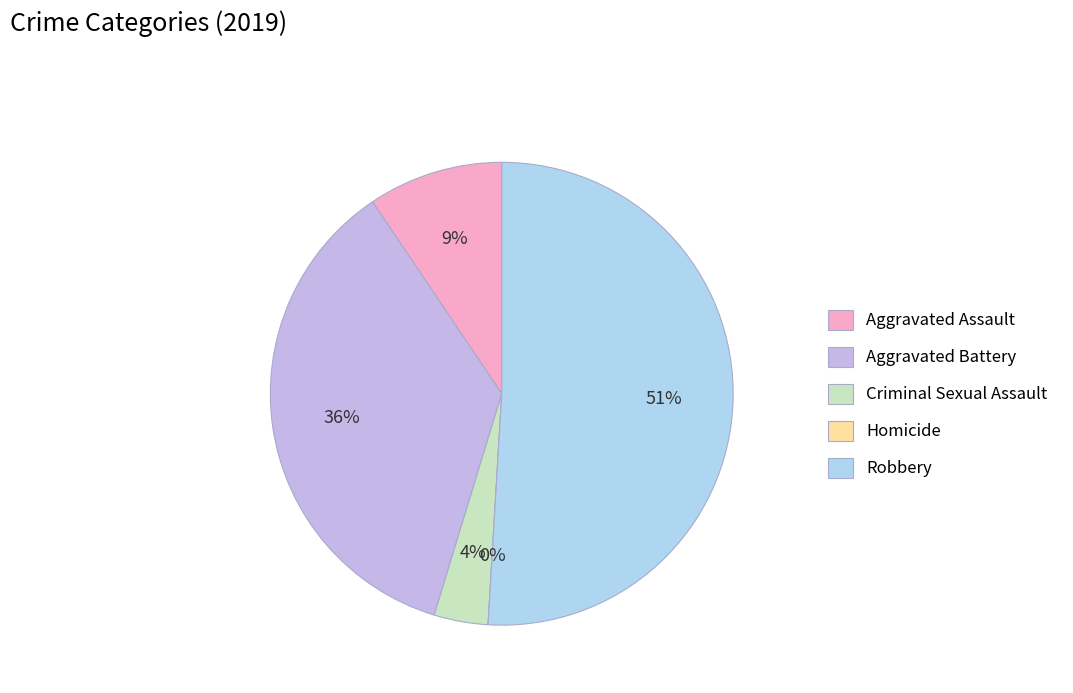

Between Robbery and Aggravated Battery, which is larger?

Robbery